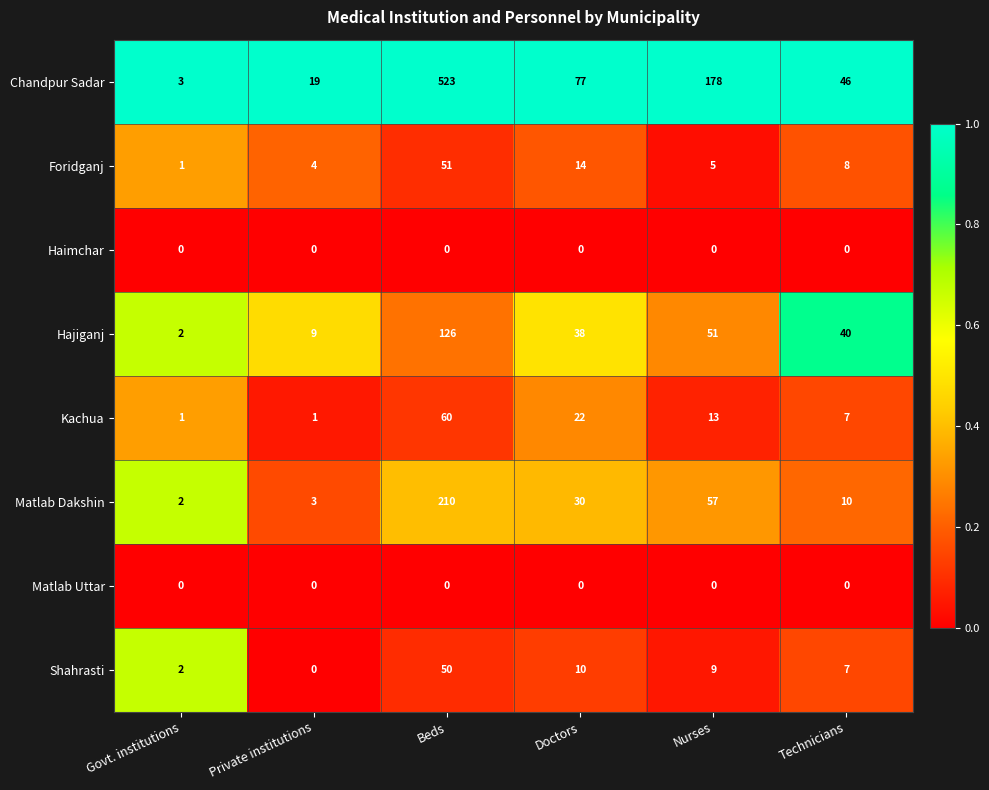

List the labels in order of Chandpur Sadar value, smallest first.

Govt. institutions, Private institutions, Technicians, Doctors, Nurses, Beds